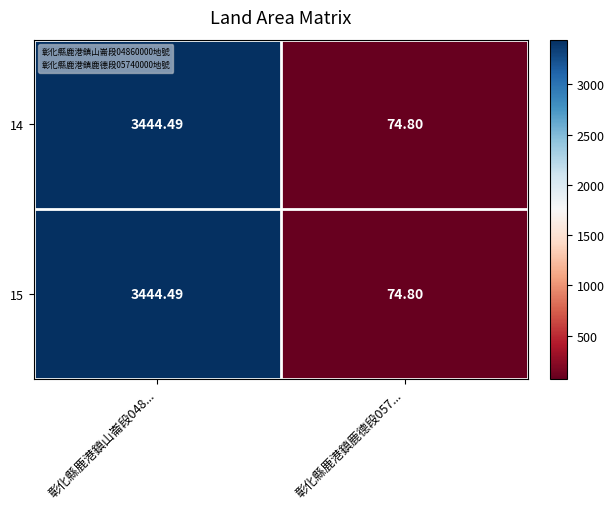

Reading right to left, transcribe all the data shown in this chart.

14: 彰化縣鹿港鎮鹿德段057...=74.8	彰化縣鹿港鎮山崙段048...=3444.5
15: 彰化縣鹿港鎮鹿德段057...=74.8	彰化縣鹿港鎮山崙段048...=3444.5